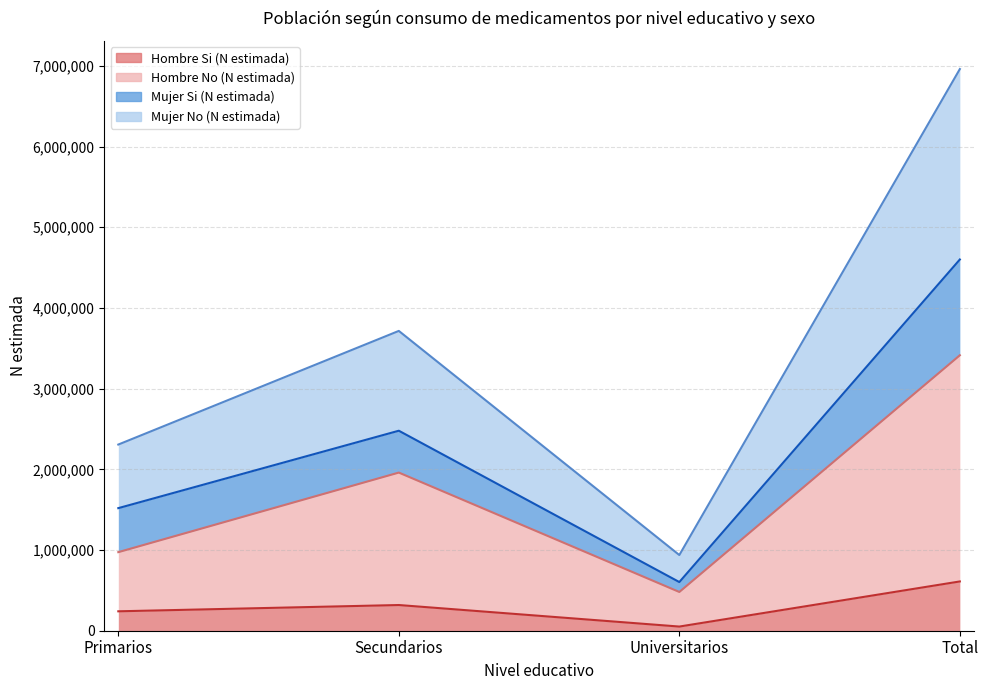

Reading left to right, list the values for the Hombre Si (N estimada) series.

240646	318441	51569	610656